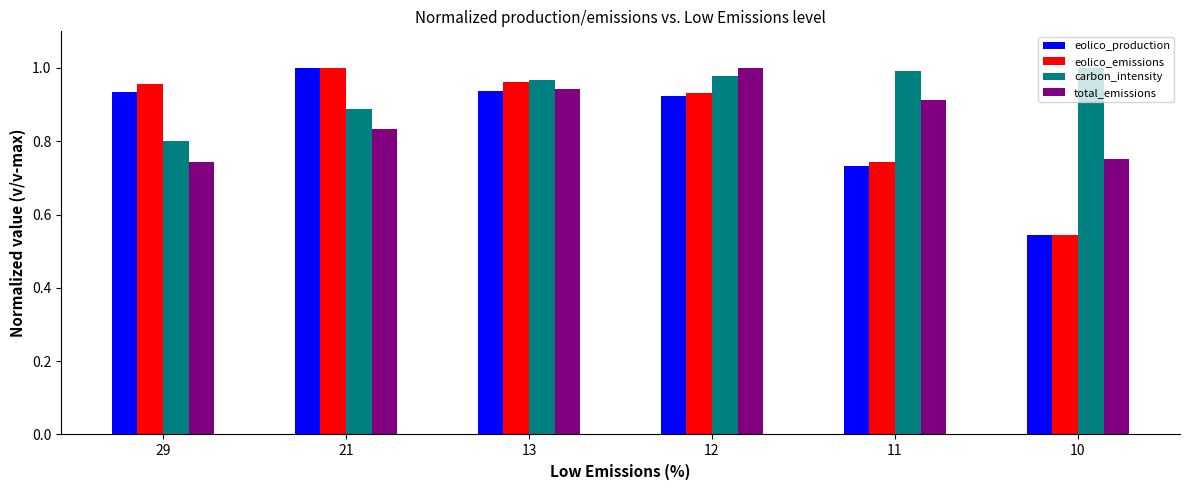

Which series has the largest total across all categories?

carbon_intensity